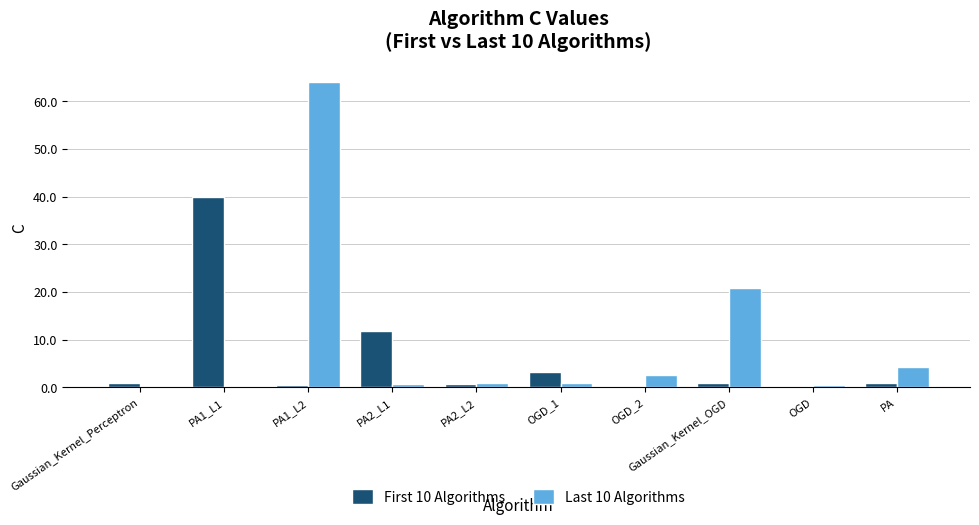

Which series has the largest total across all categories?

Last 10 Algorithms